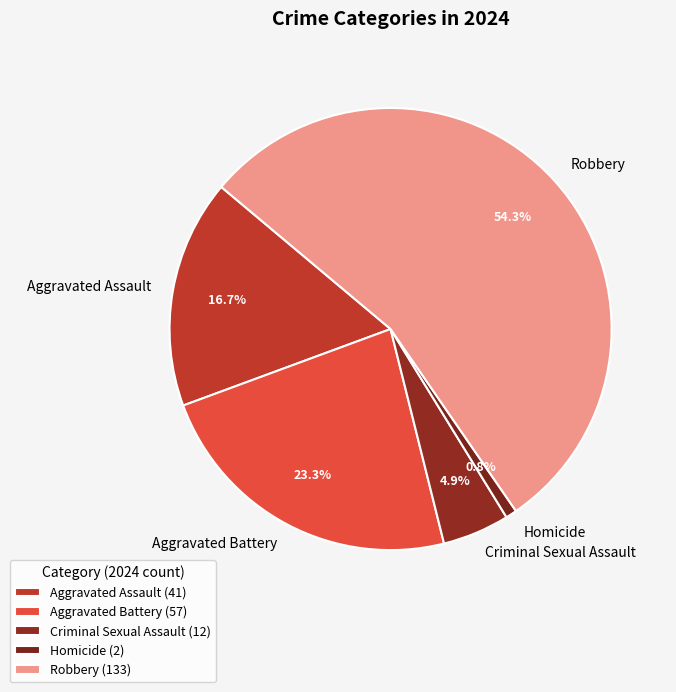

How many segments does this pie chart have?

5